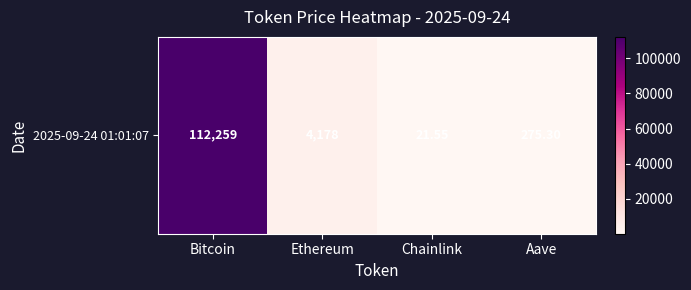

Reading right to left, transcribe all the data shown in this chart.

Aave=275.3	Chainlink=21.6	Ethereum=4177.9	Bitcoin=112259.0